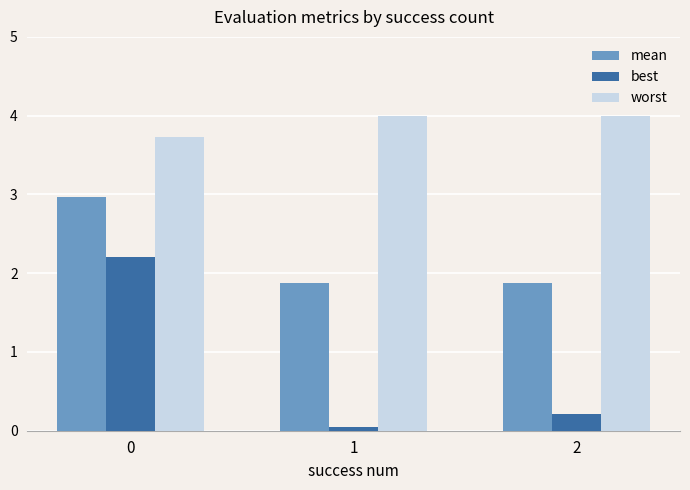

How many bars are there in total?

9